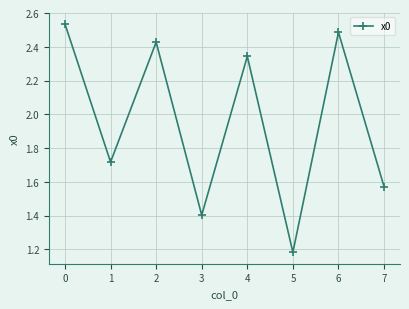

What is the value of the 4th point from the left?

1.4